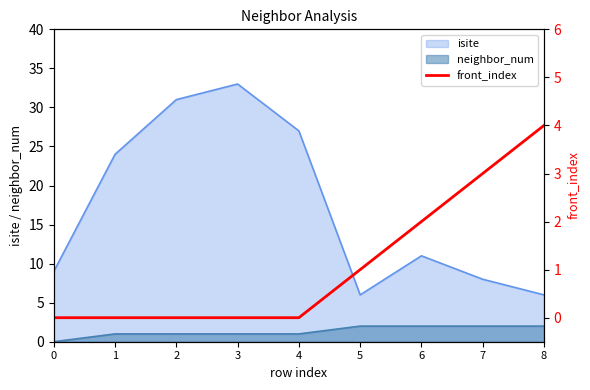

Does the chart display data point markers on the line(s)?

No